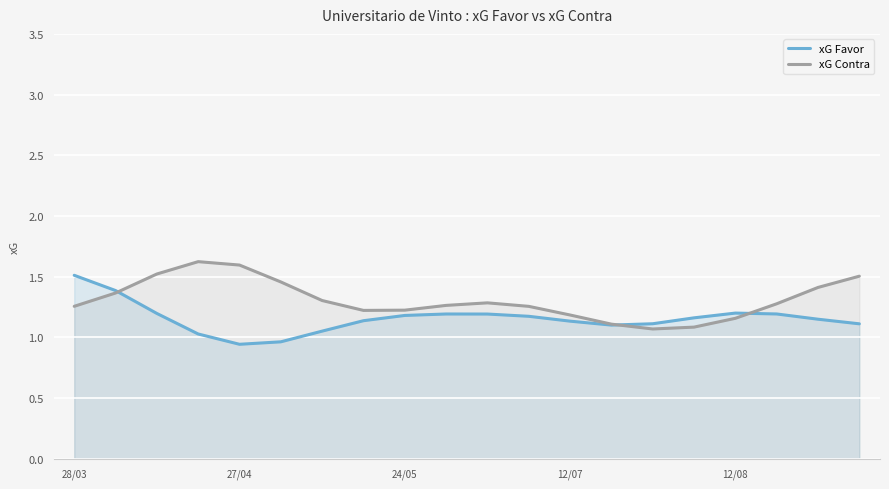

What is the average value of the xG Favor series?

1.2